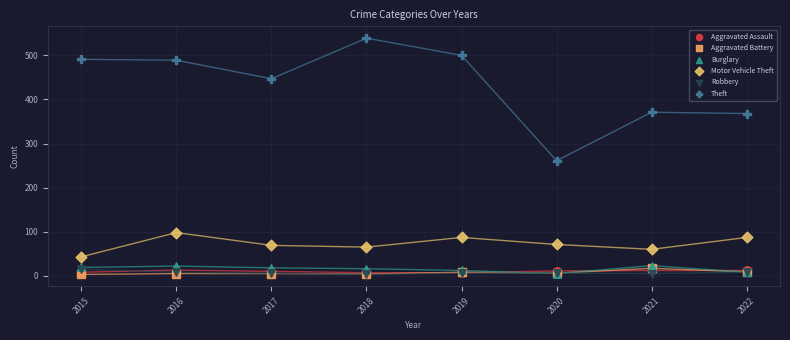

Across all series, what Y value is closest to 271?

261